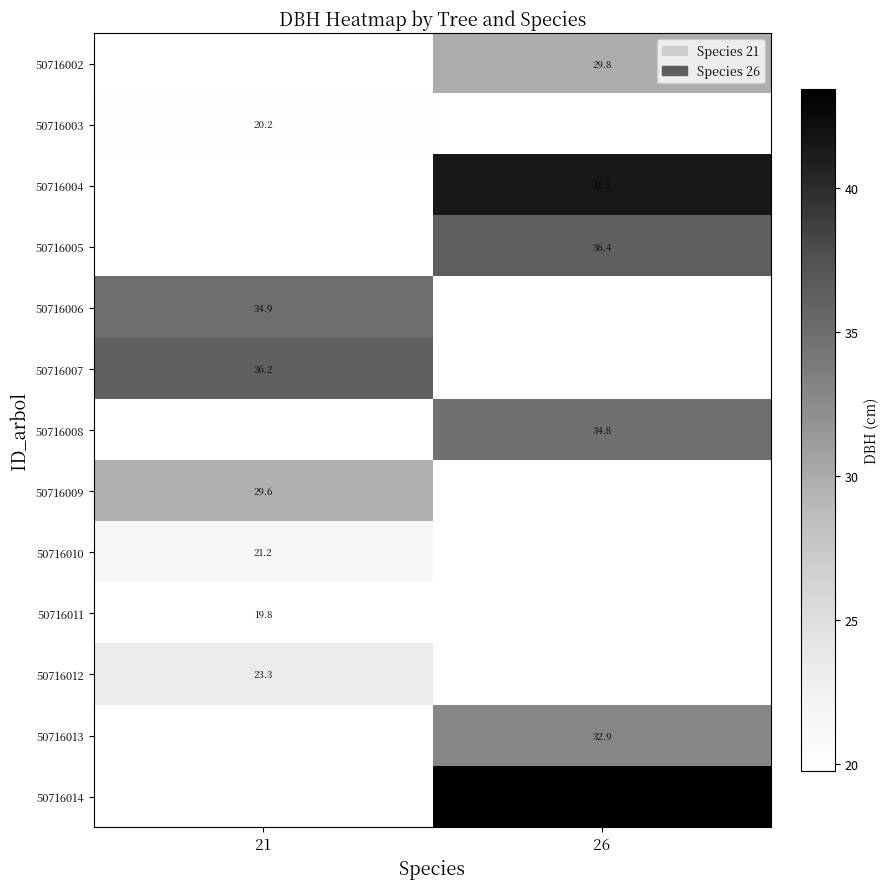

Rank the series by their average value, from lowest to highest.

50716002, 50716003, 50716004, 50716005, 50716006, 50716007, 50716008, 50716009, 50716010, 50716011, 50716012, 50716013, 50716014